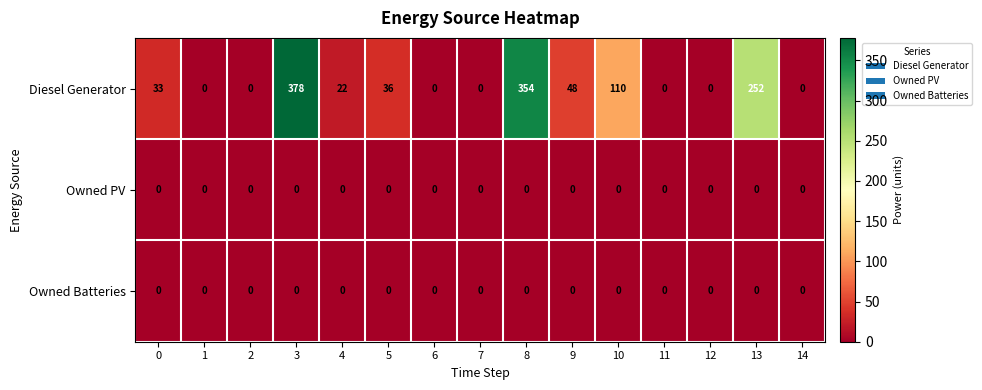

The value of Owned Batteries at 9 is 0. True or false?

True